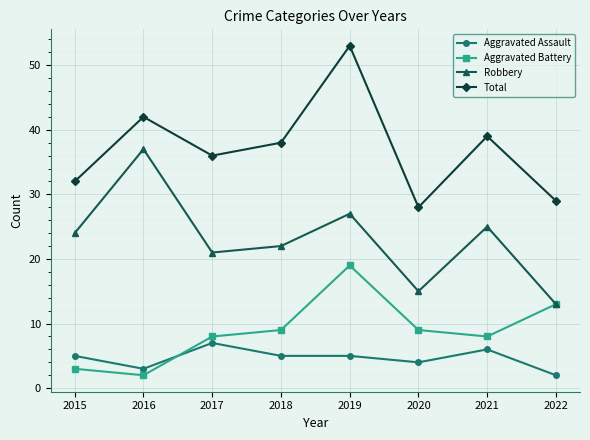

At which label does Aggravated Battery reach its minimum?

2016